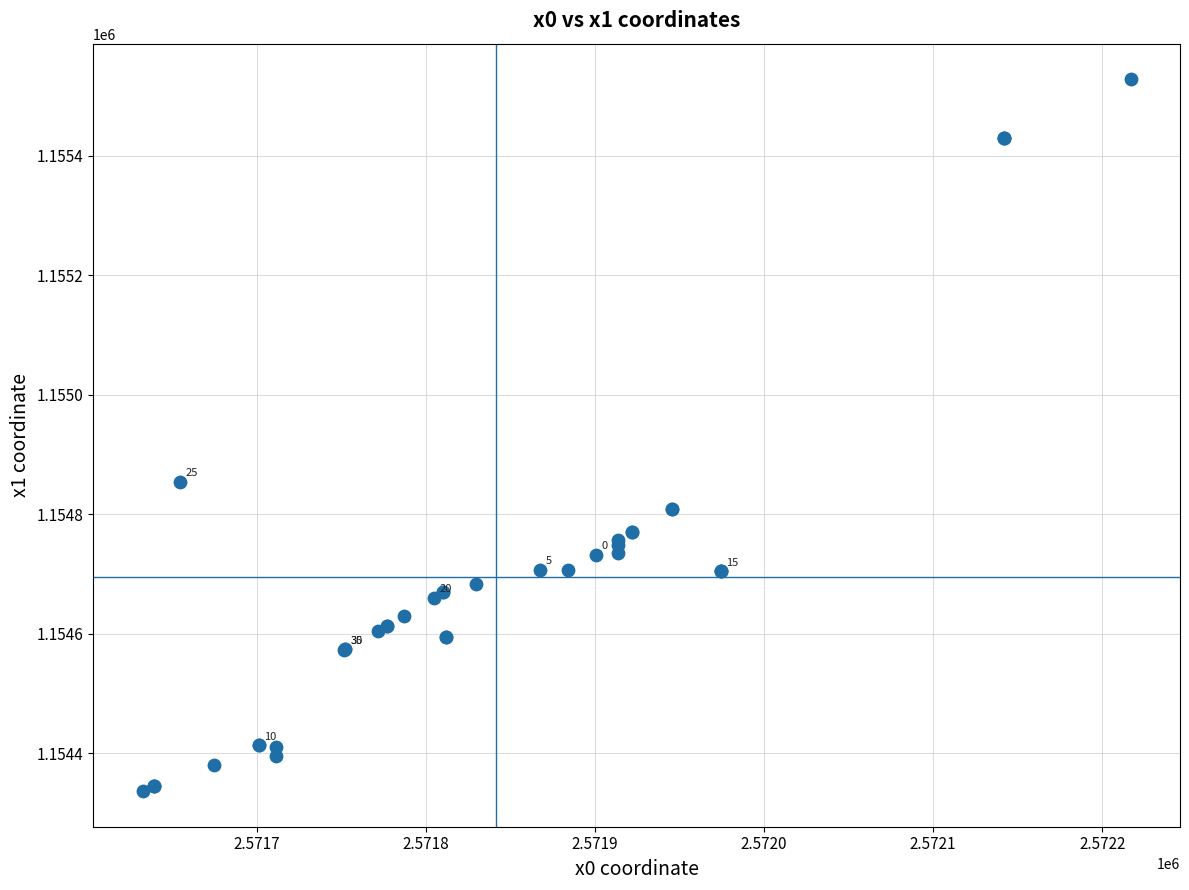

What Y value in the scatter plot is closest to 1154932?

1154854.4